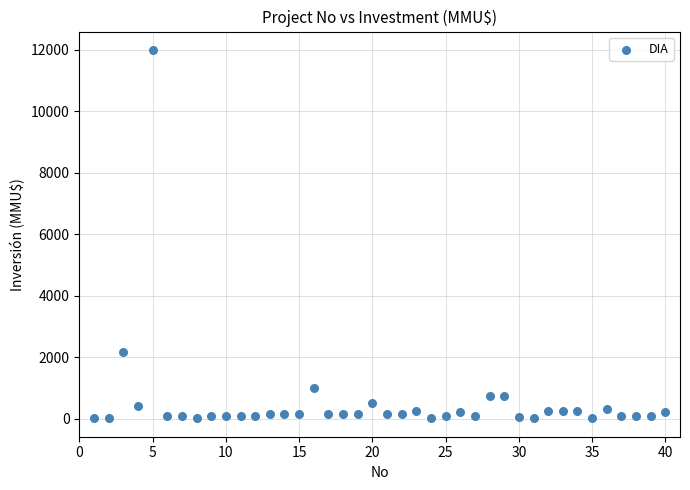

What is the range of X values (max minus min)?

39